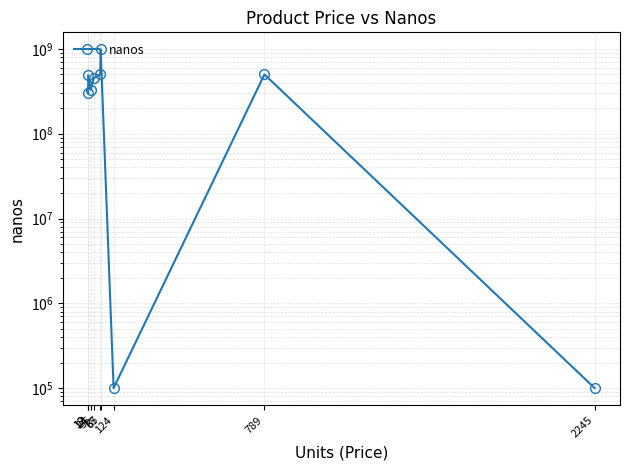

Does the chart display data point markers on the line(s)?

Yes